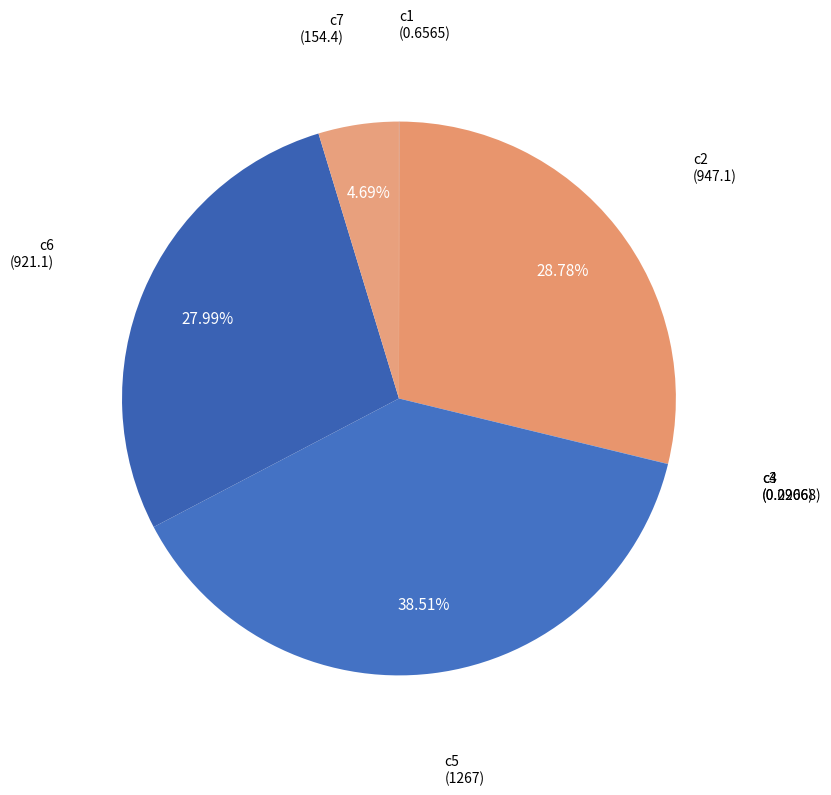

What is the smallest slice in the pie chart?

c3